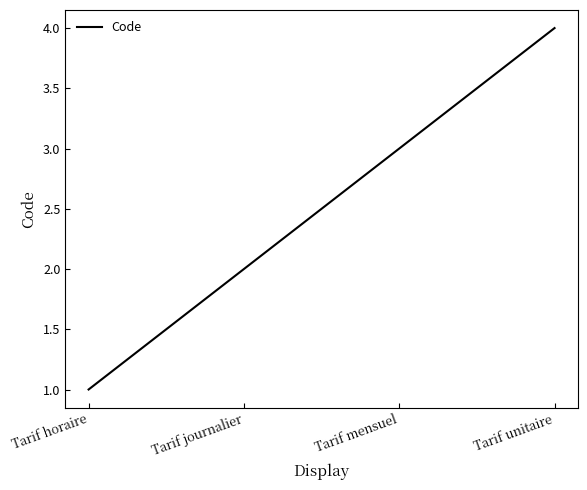

What is the ratio of the value at Tarif mensuel to the value at Tarif journalier?

1.5